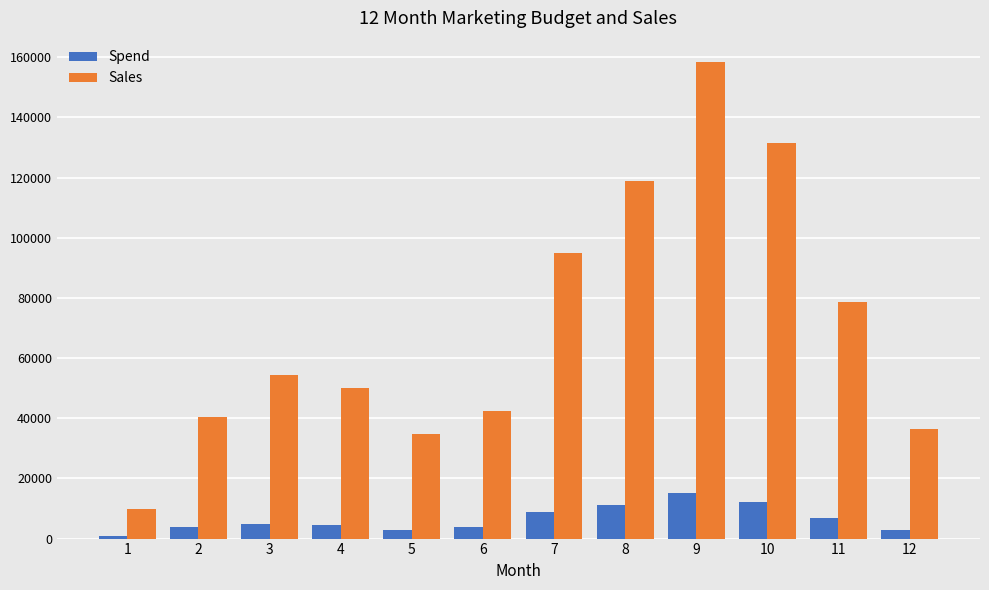

The value of Spend at 9 is 15000. True or false?

True